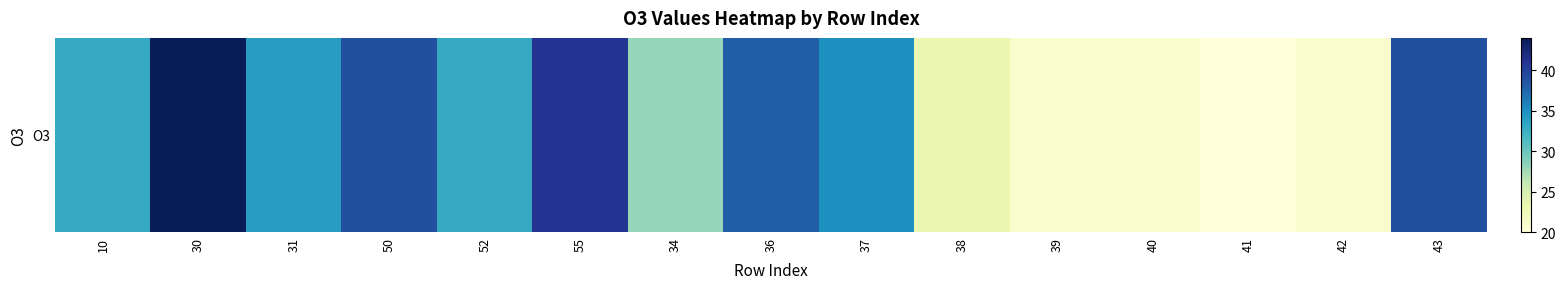

Reading right to left, list all the values displayed in this chart.

43=39	42=21	41=20	40=21	39=21	38=23	37=35	36=38	34=28	55=41	52=33	50=39	31=34	30=44	10=33